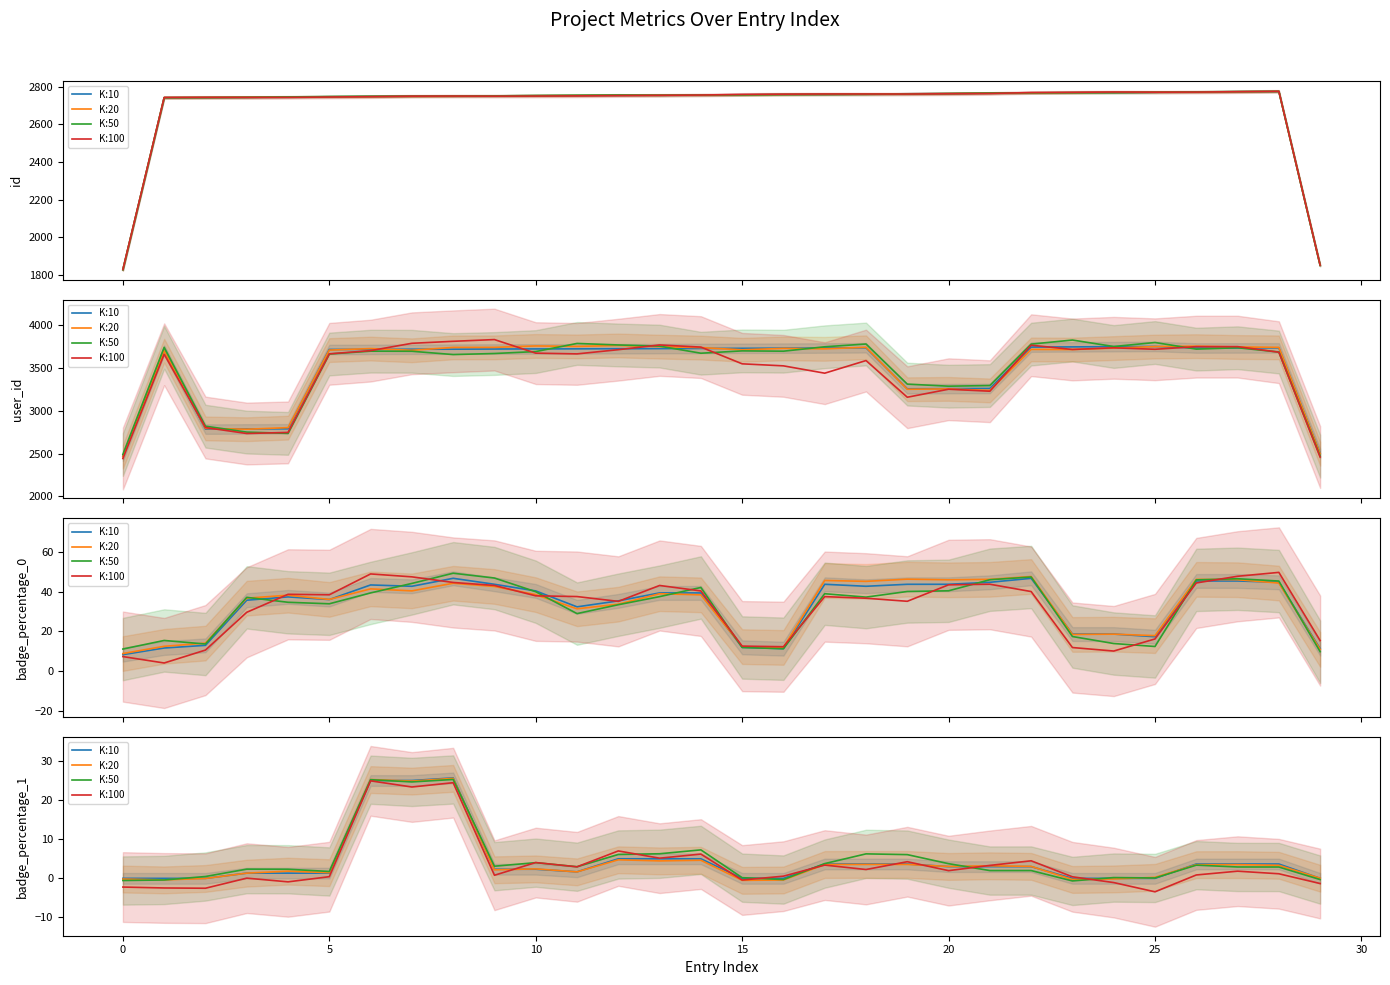

Count the number of data series in this chart.

4